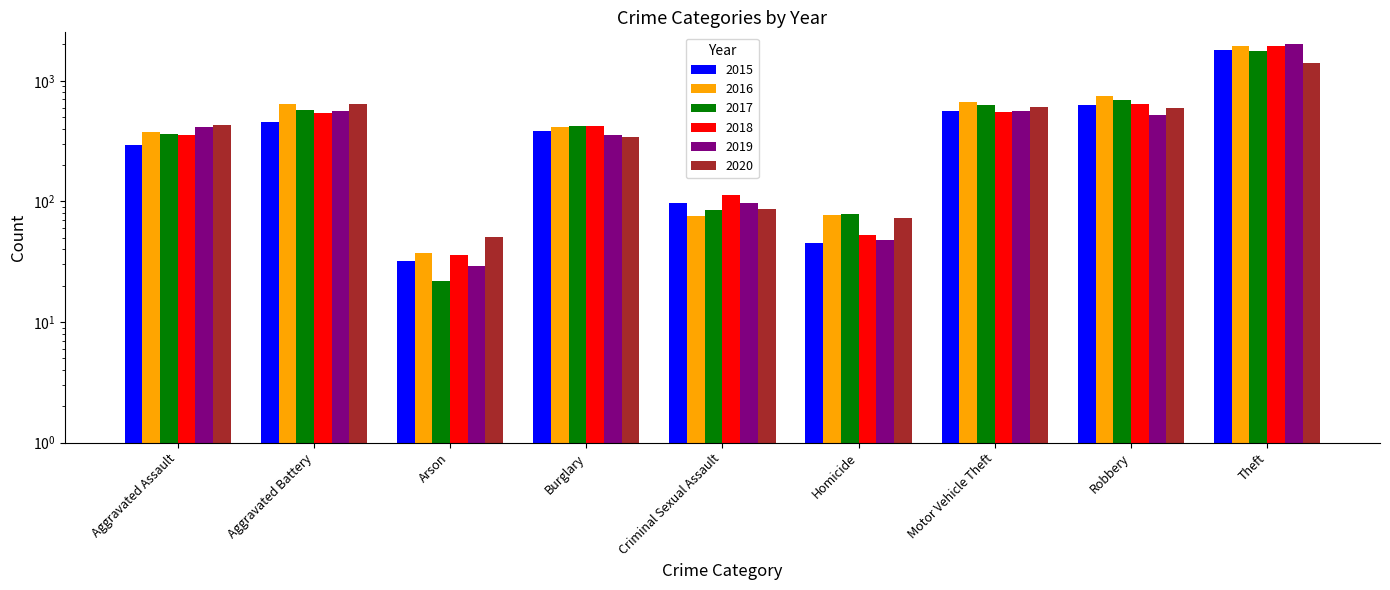

What is the label of the 6th bar from the right?

Burglary